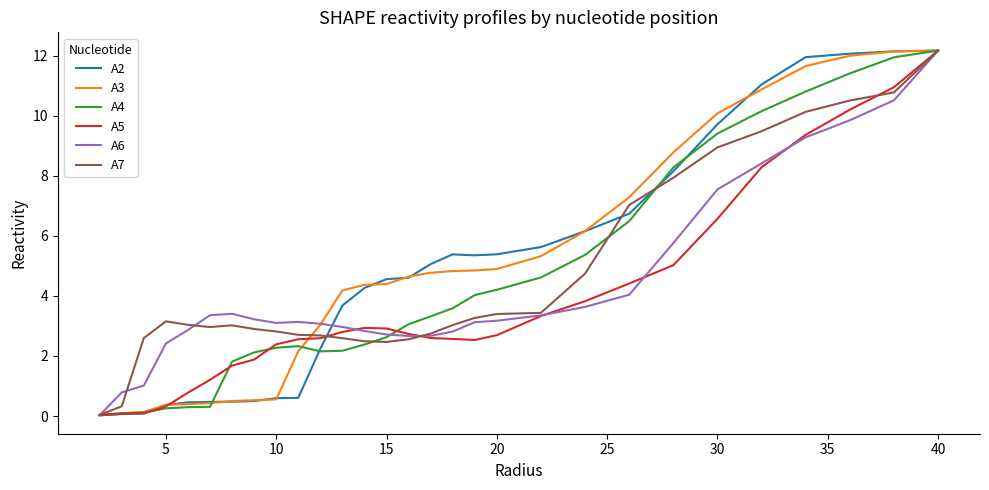

What is the maximum value for A4?

12.2